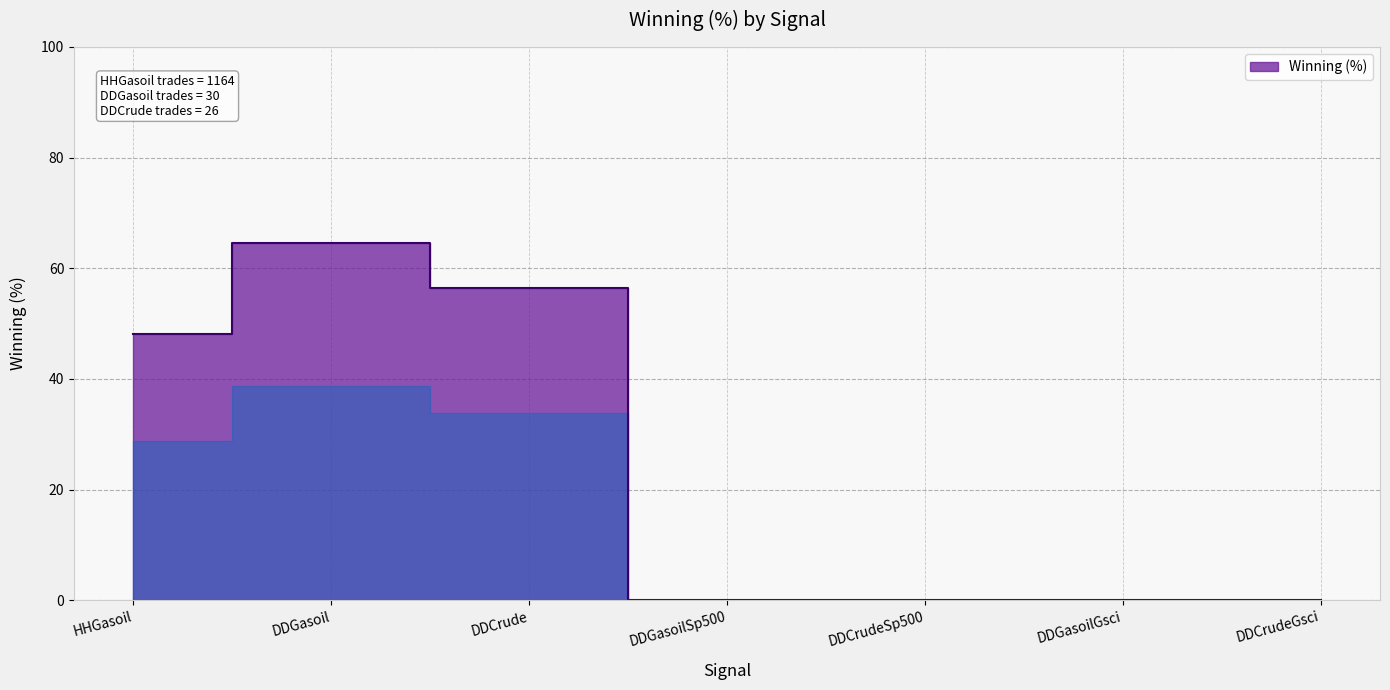

How many interior local peaks (higher than both neighbors) does the data have?

1